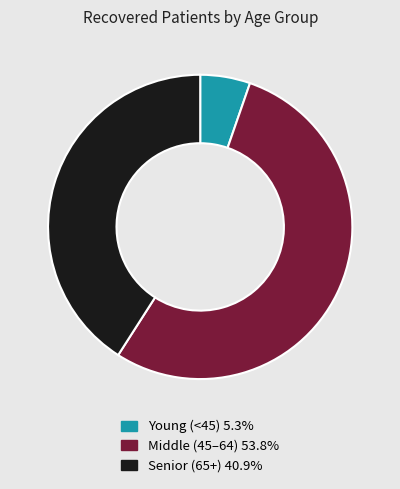

Is there a majority slice in this chart?

Yes